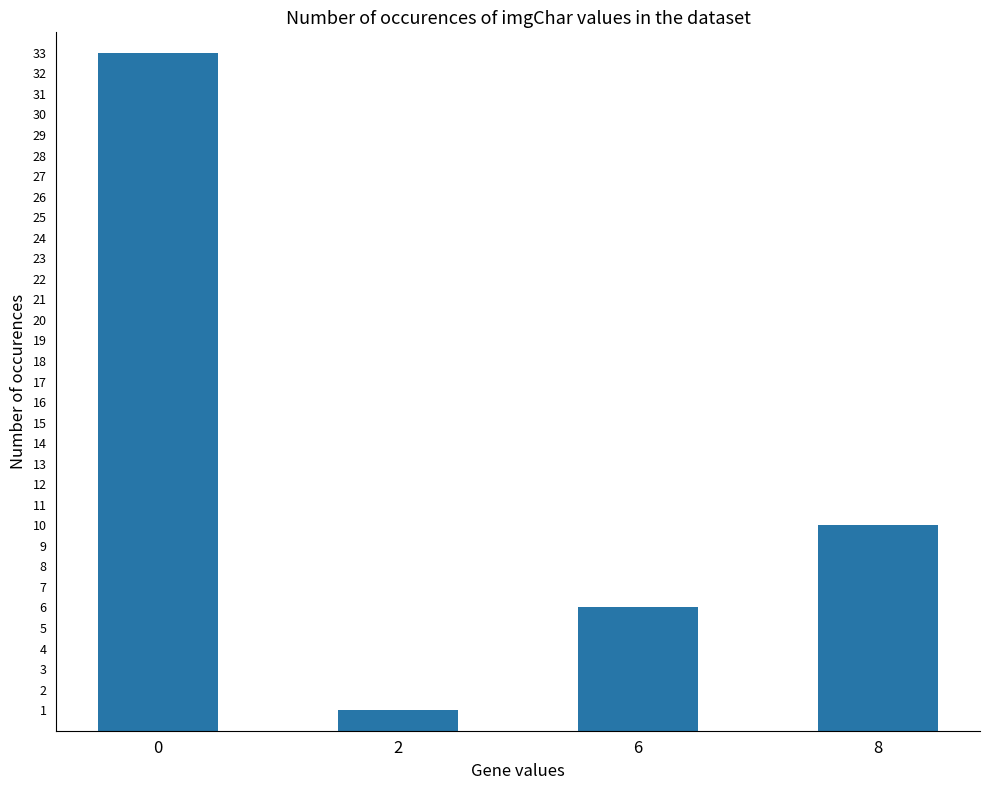

How many values are below 10?

2